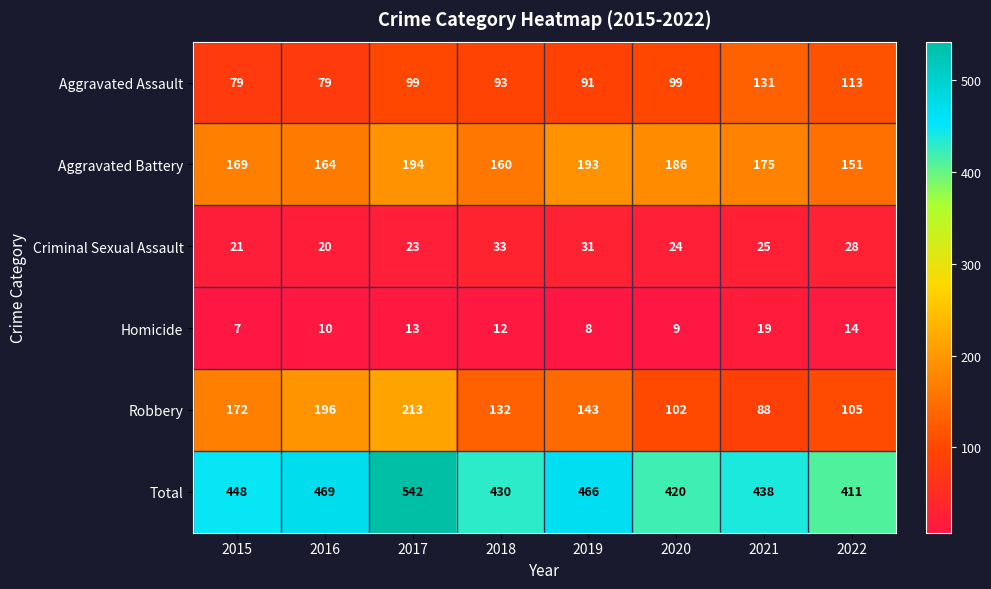

What is the total value across all series at 2015?

896